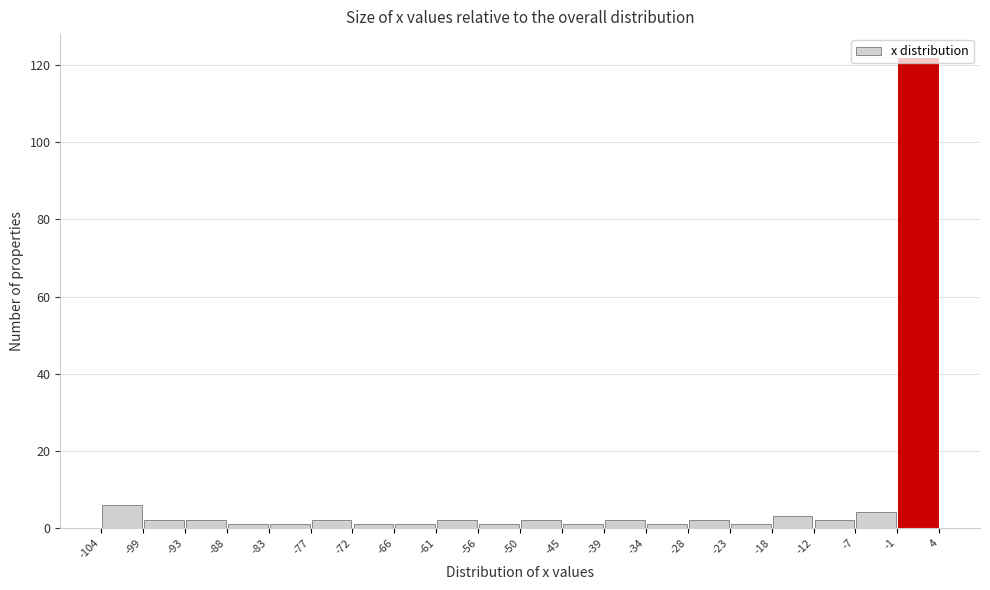

Over which range of the x-axis is the bar tallest?

-1 to 4